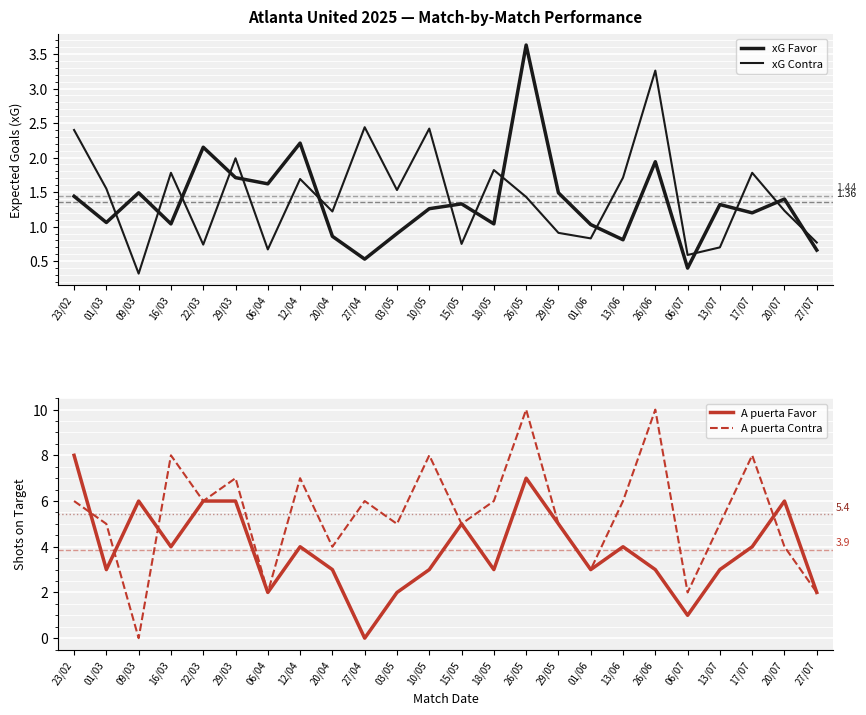

What position from the right is 18/05?

11